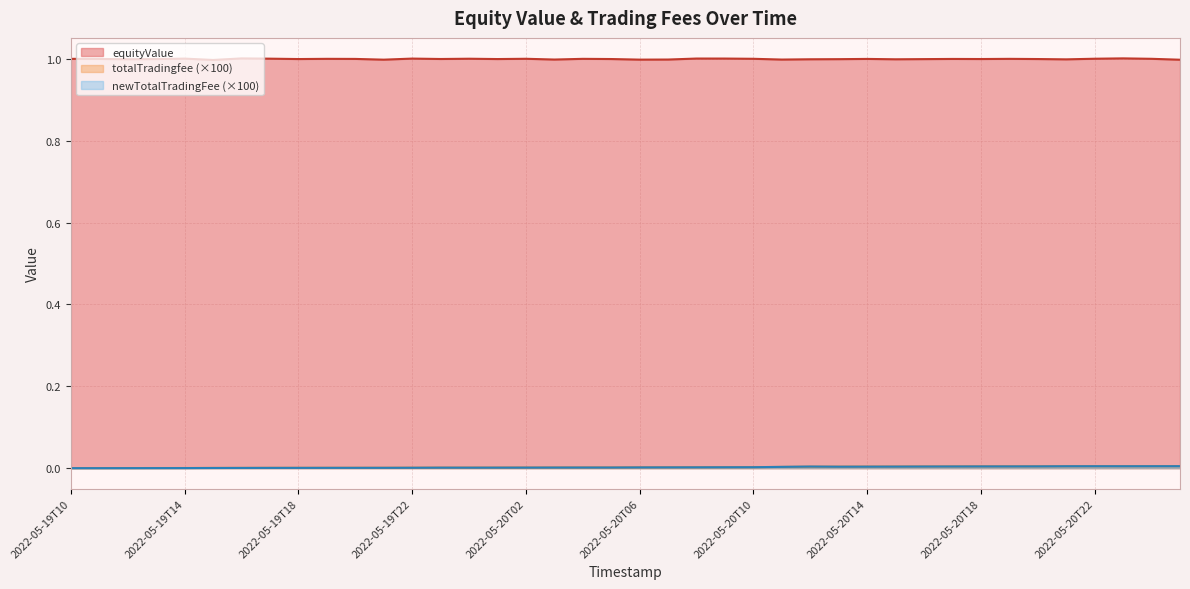

How many series are shown in this chart?

3